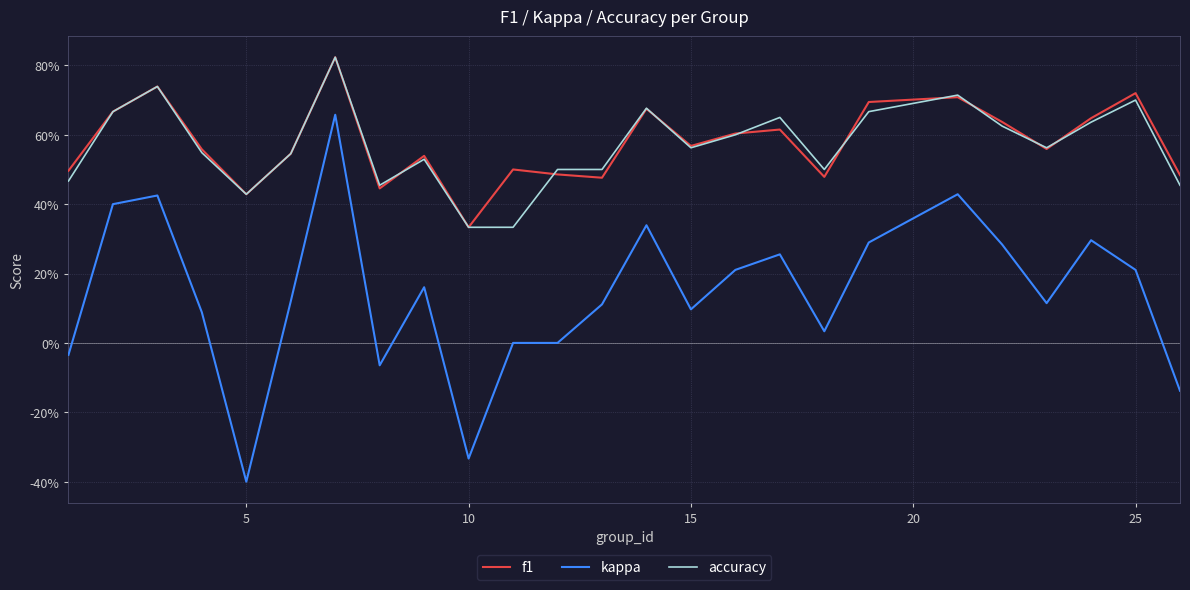

What is the smallest value displayed?

-0.4